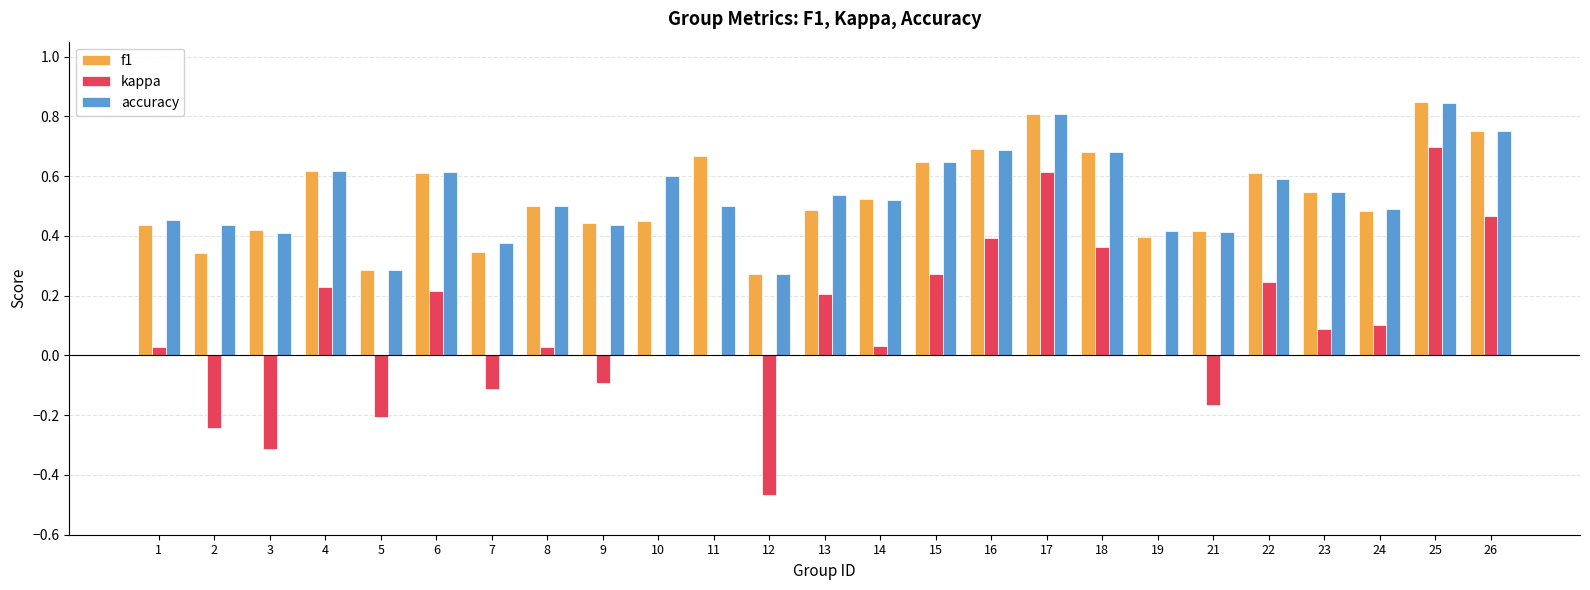

Is the value of f1 at 12 greater than the value of accuracy at 1?

No